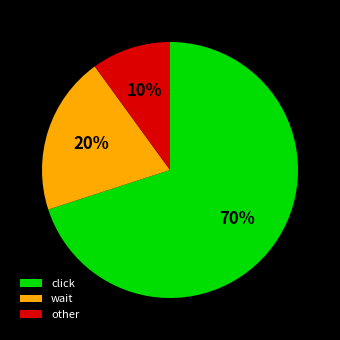

To the nearest percent, what portion does wait represent?

20%